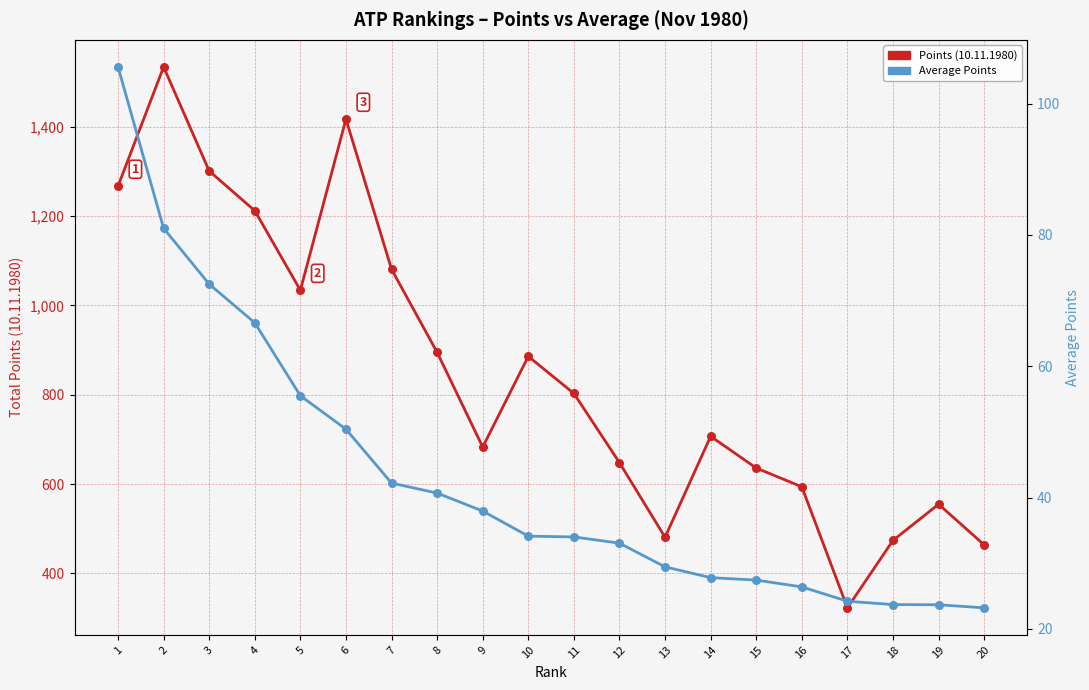

At how many categories does at least one series exceed 825?

9